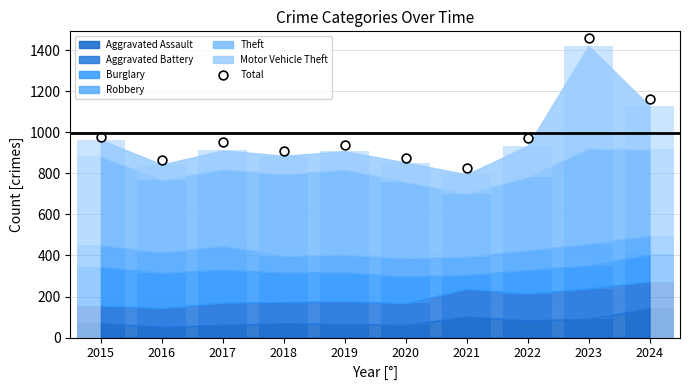

What is the change in value from 2018 to 2022?

+61